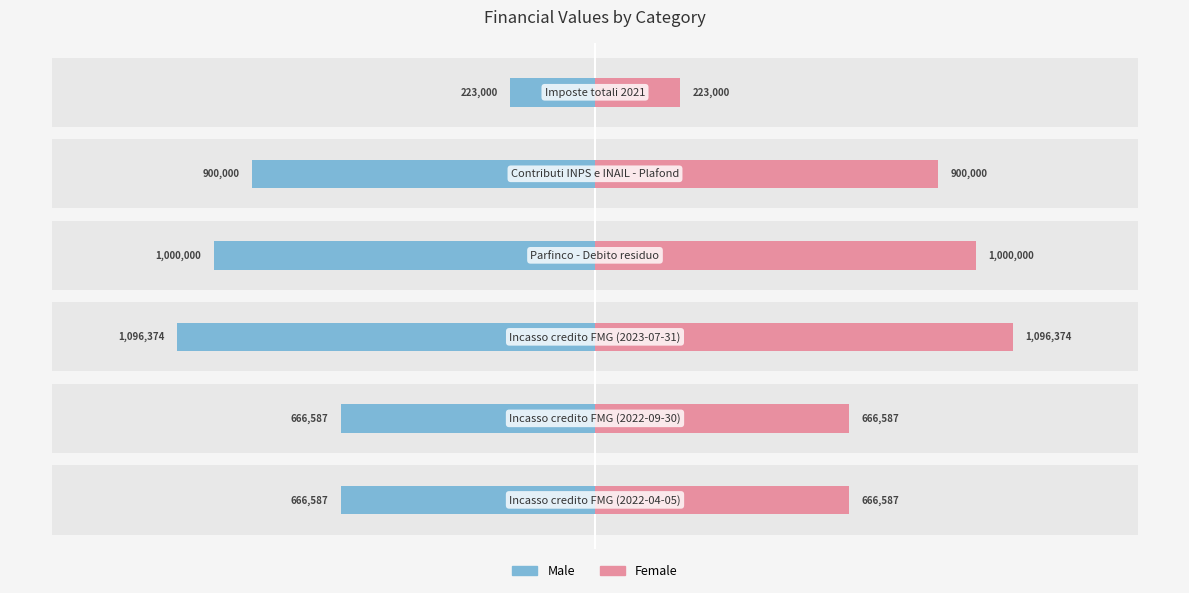

The value of Female at 2 is 297015.8. True or false?

False